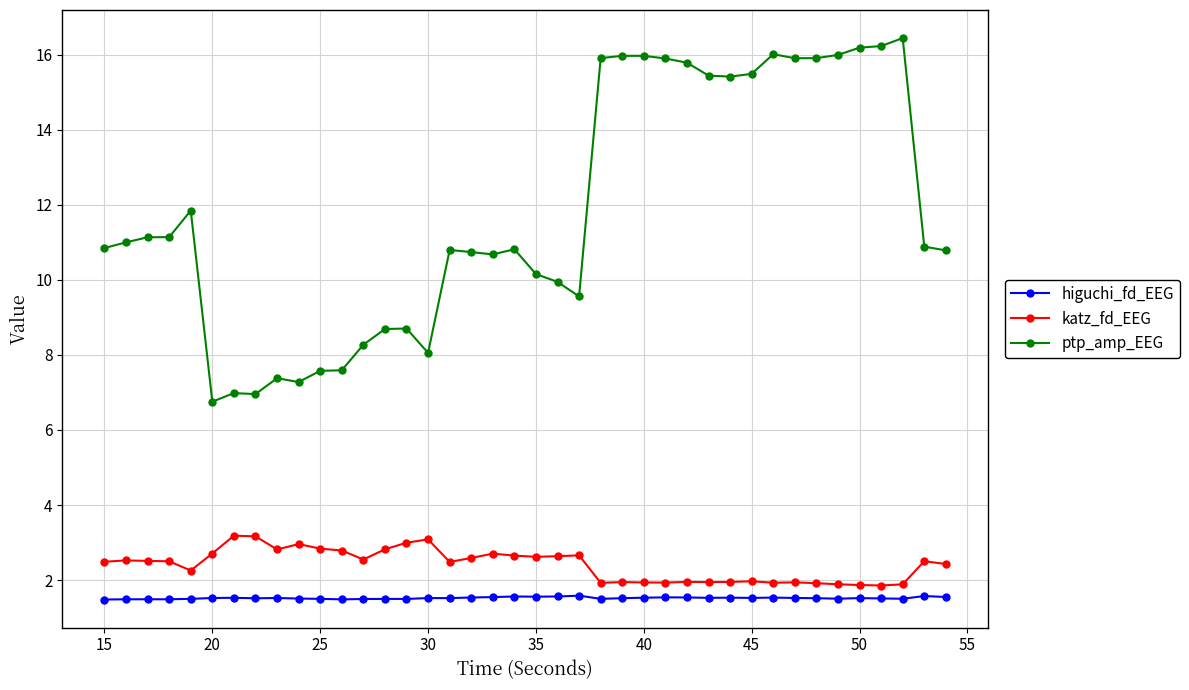

Which series has the largest total across all categories?

ptp_amp_EEG